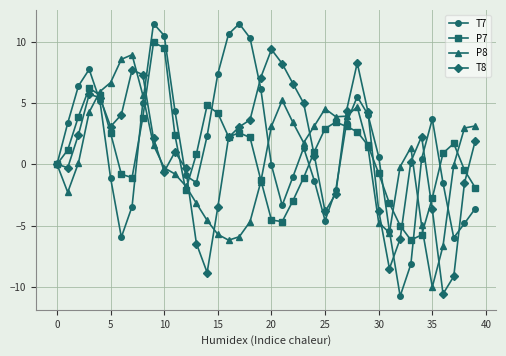

Which series has the largest range (max minus min)?

T7